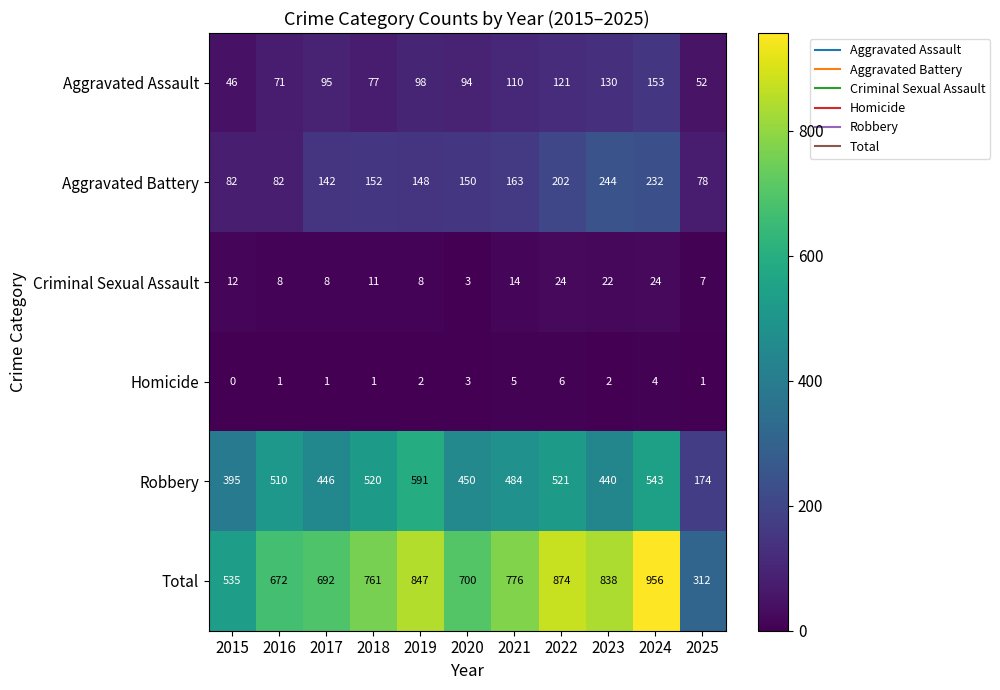

What is the difference between the highest and lowest values at 2020?

697